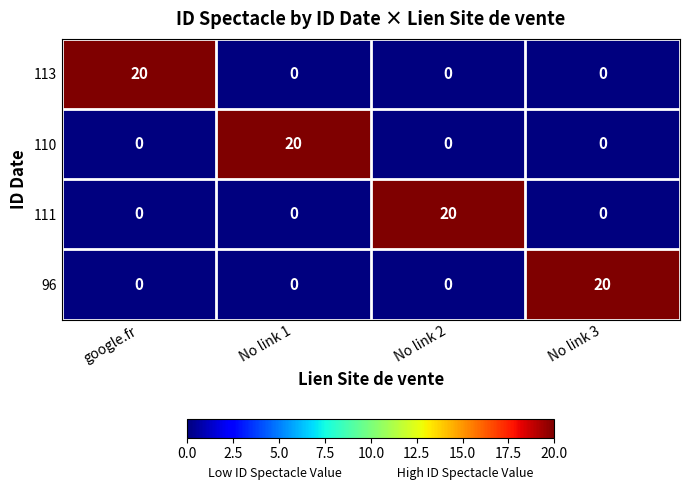

How many 111 values are between 0 and 20?

4